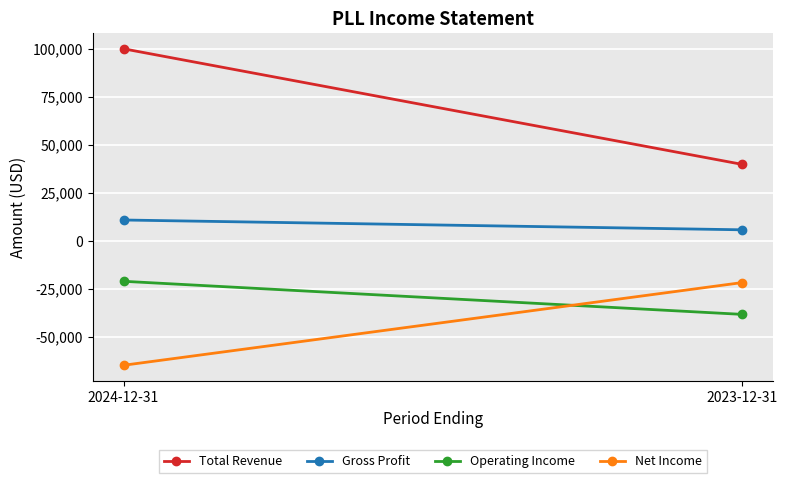

Rank the categories by Net Income value from highest to lowest.

2023-12-31, 2024-12-31